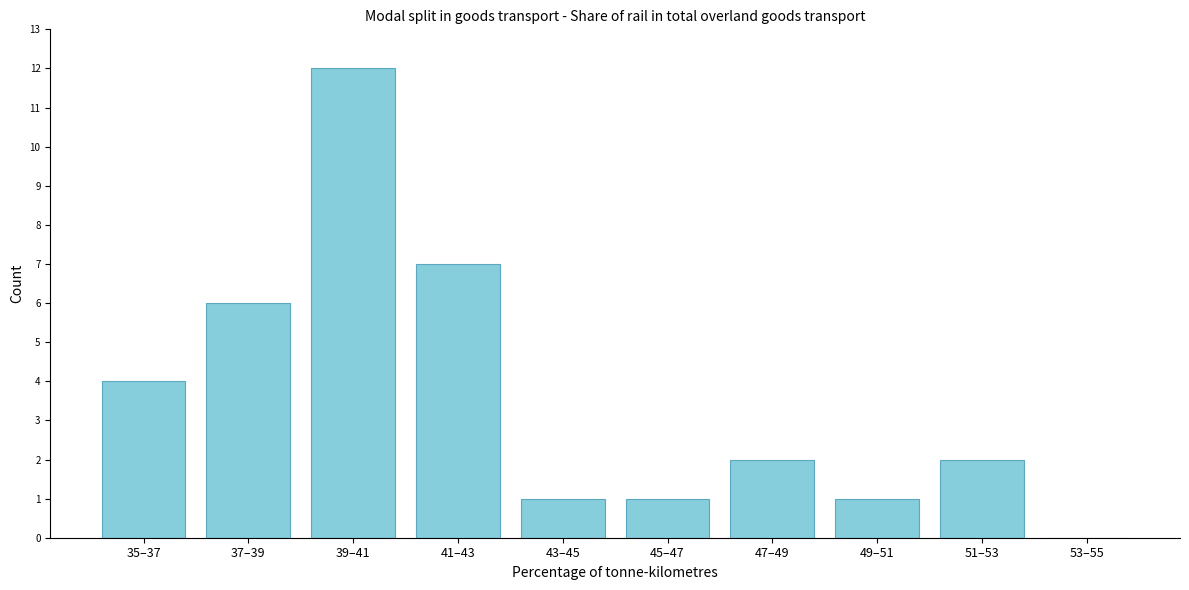

Reading left to right, what are all the values shown in this chart?

35–37=4	37–39=6	39–41=12	41–43=7	43–45=1	45–47=1	47–49=2	49–51=1	51–53=2	53–55=0